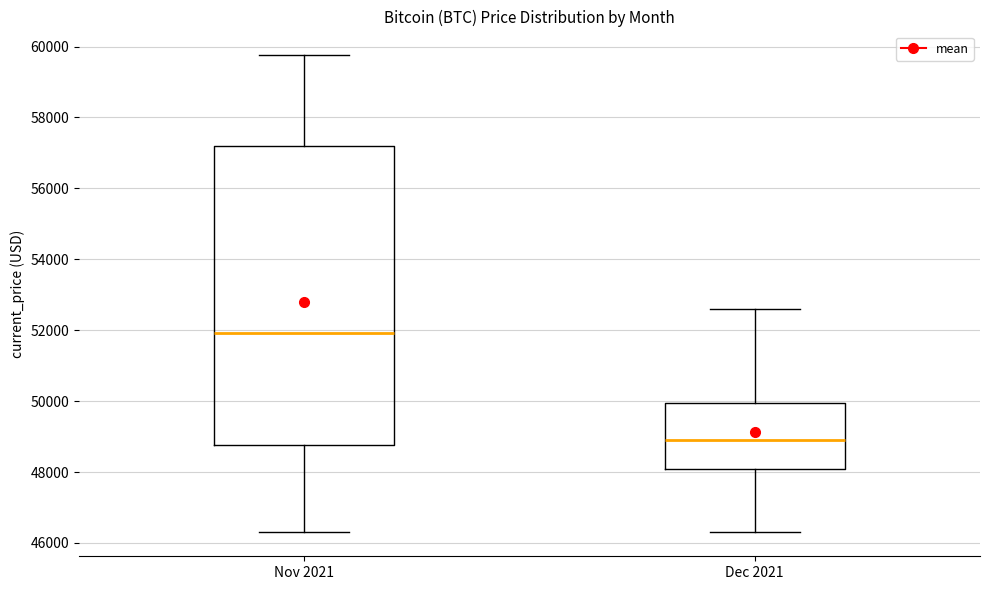

Comparing the boxes themselves (not the whiskers), which one is the tallest?

Nov 2021